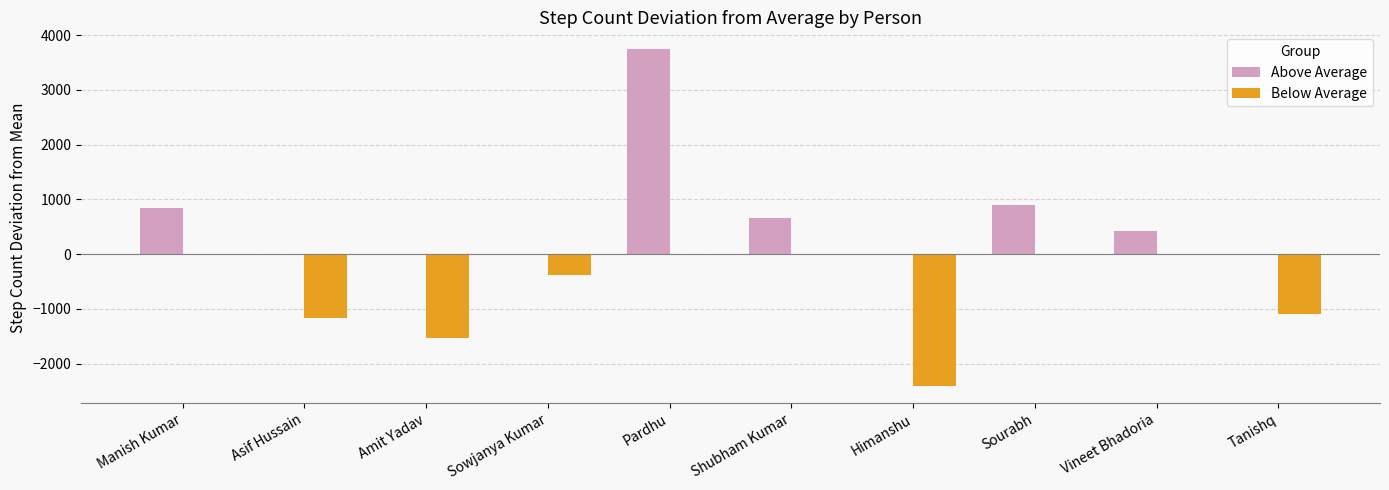

What is the highest value of the Above Average series?

3742.1